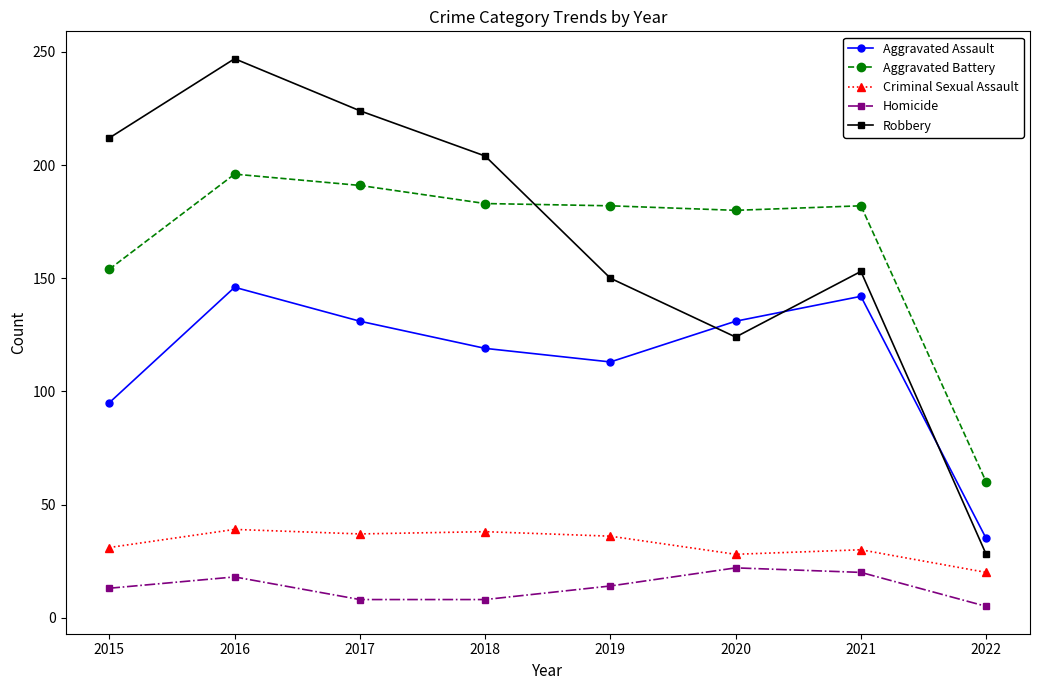

What are all the series names shown in the legend?

Aggravated Assault, Aggravated Battery, Criminal Sexual Assault, Homicide, Robbery